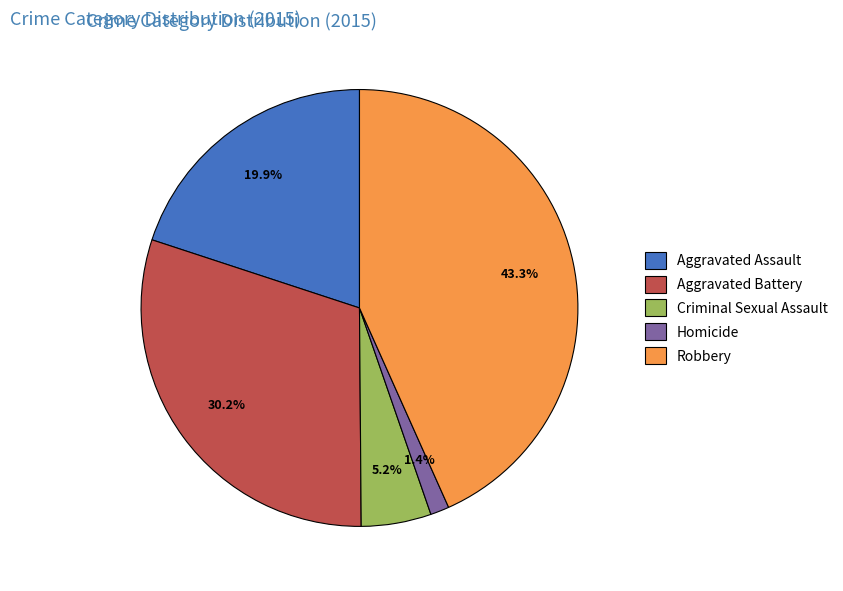

The Robbery slice represents 43% of the pie. True or false?

True